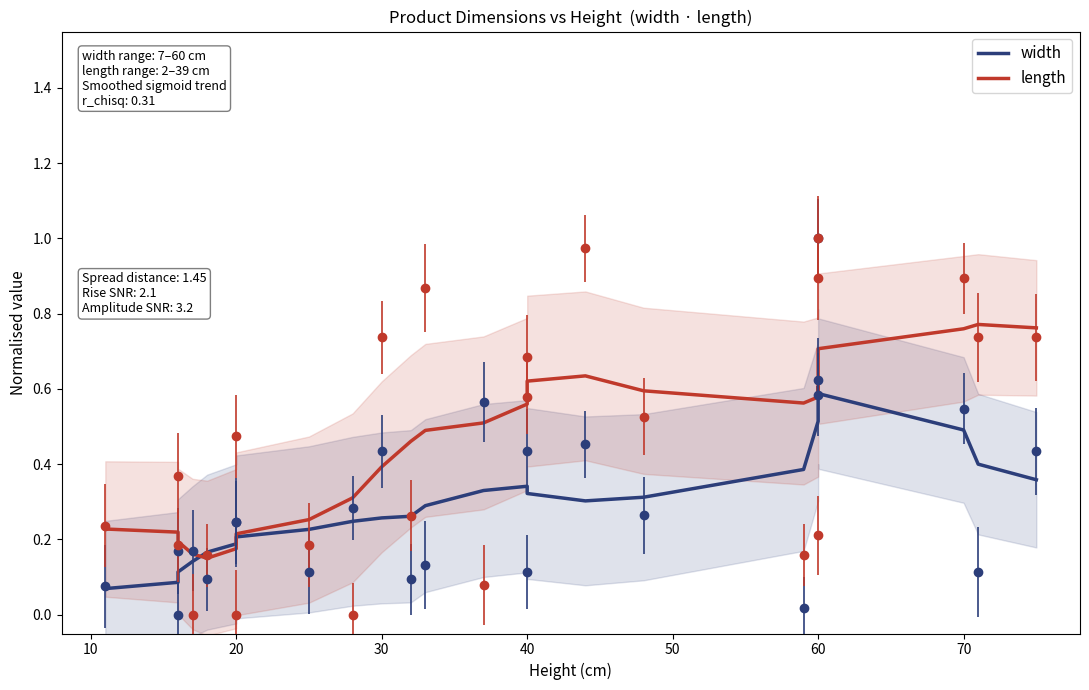

At how many categories does at least one series exceed 0?

24